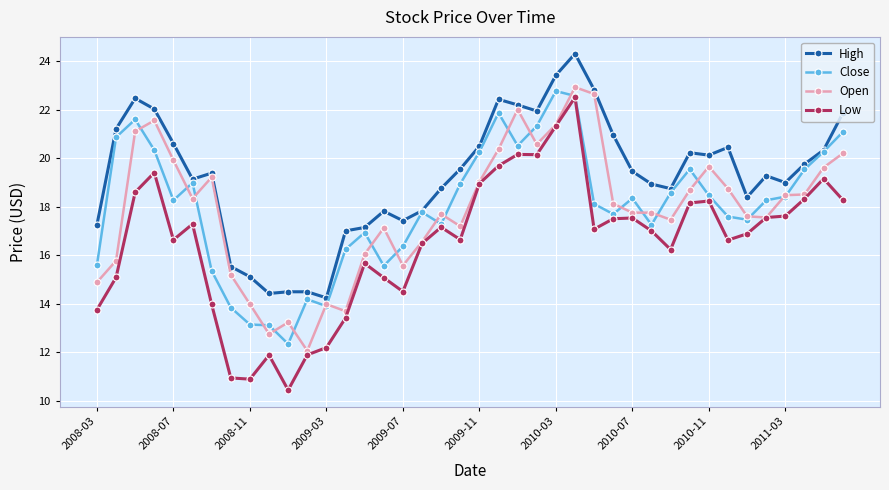

Which series has the largest total across all categories?

High